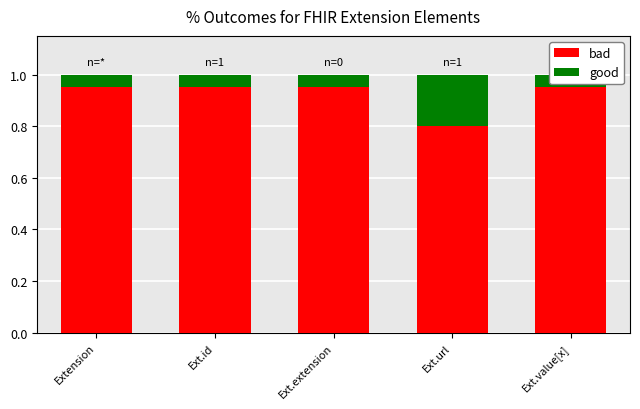

How many categories are shown in the chart?

5